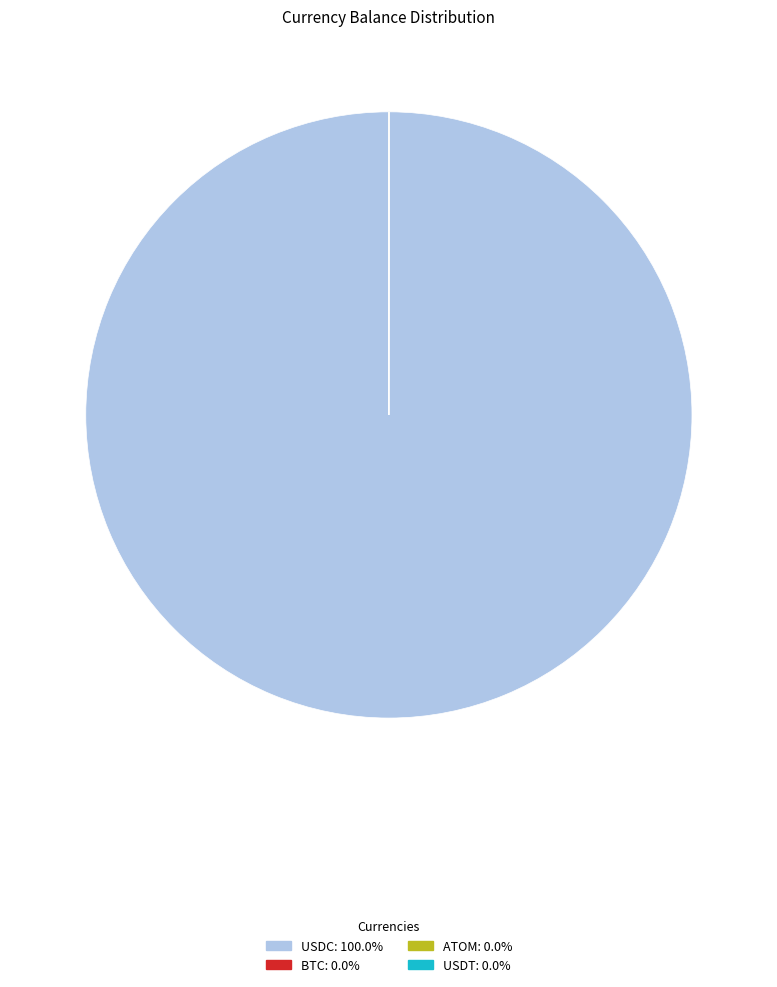

Is there a majority slice in this chart?

Yes